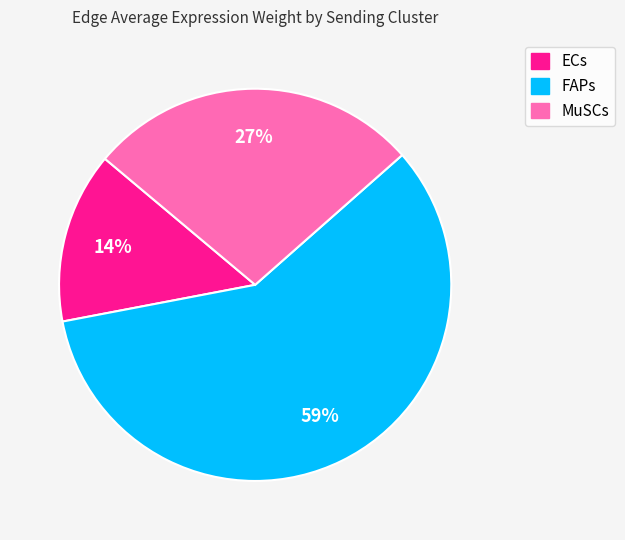

Do MuSCs and ECs together represent more than half of the pie?

No